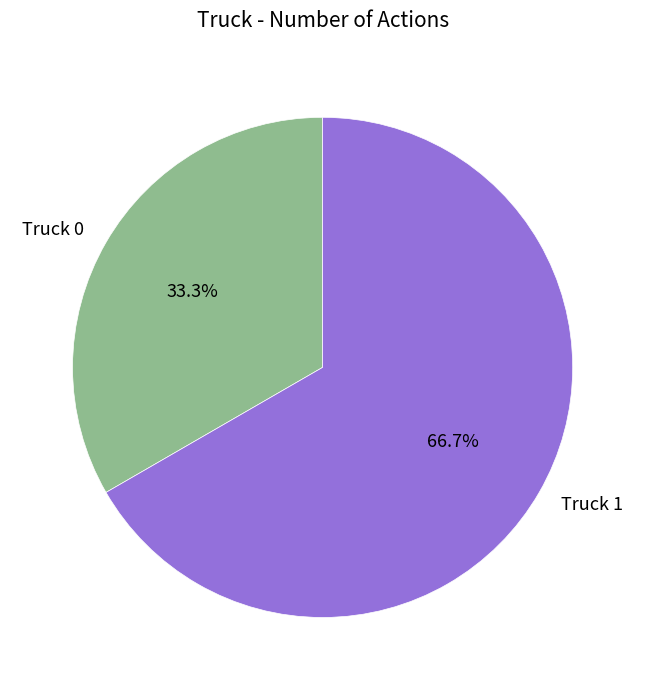

Does Truck 0 represent more than half of the total?

No